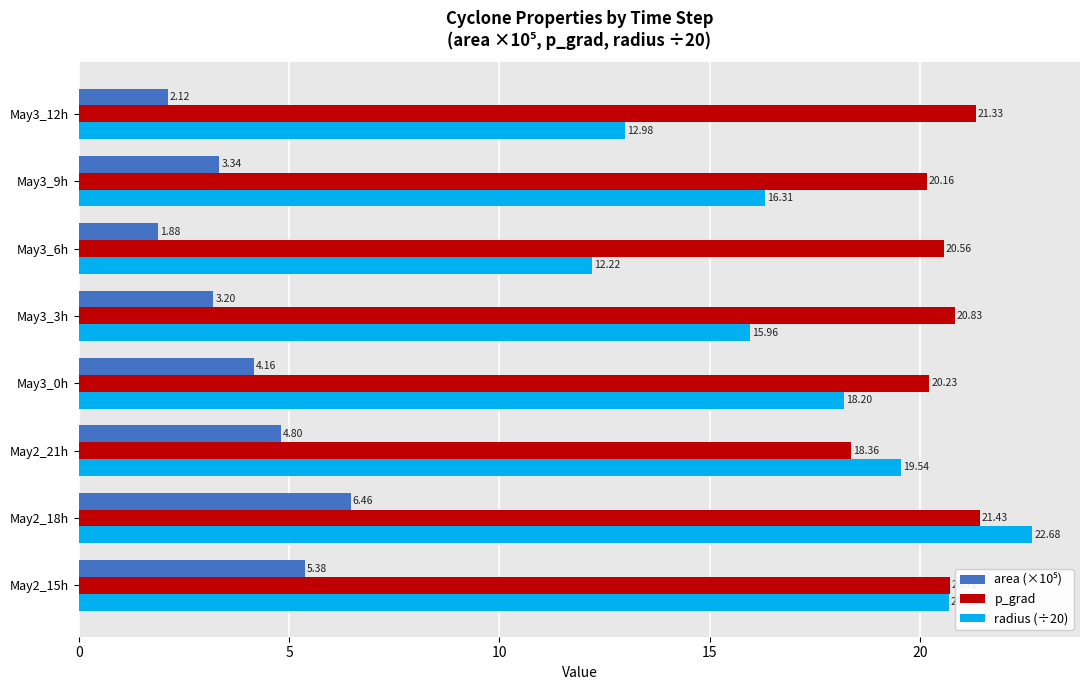

What is the sum of all p_grad values?

163.6